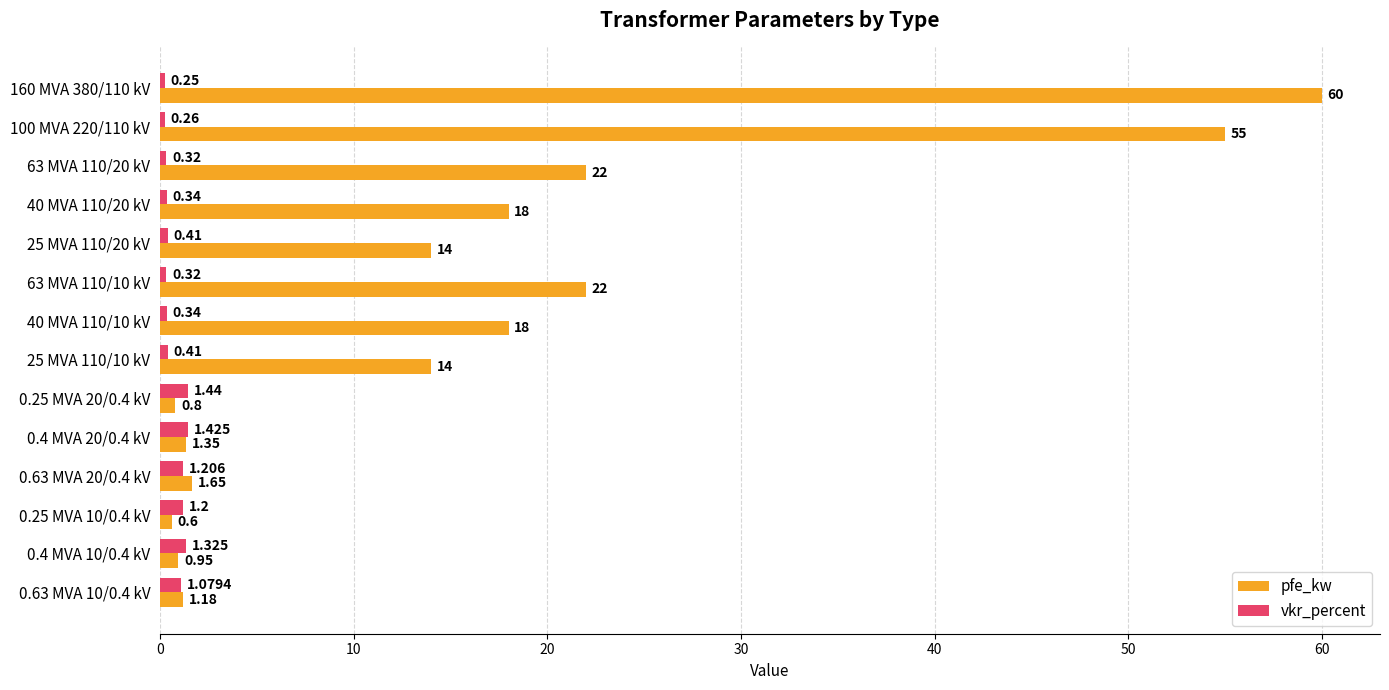

At which label does vkr_percent reach its peak?

0.25 MVA 20/0.4 kV